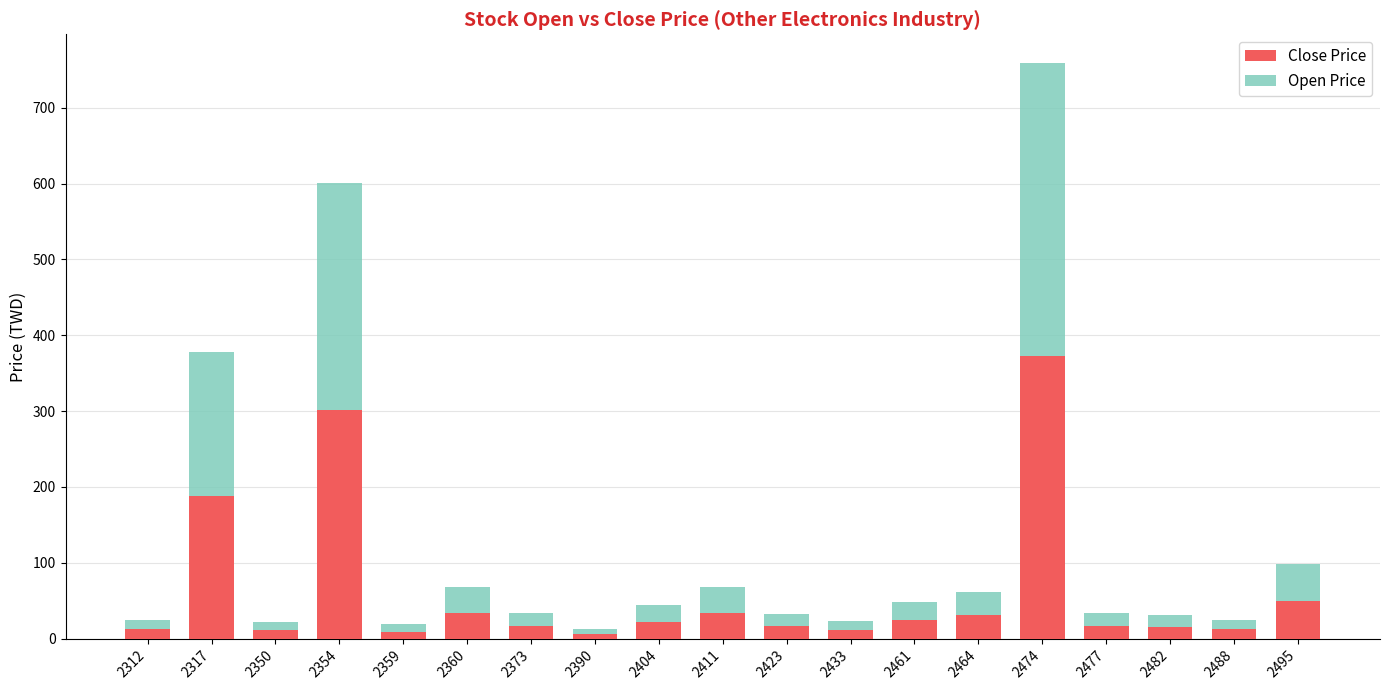

What is the highest value of the Close Price series?

373.0